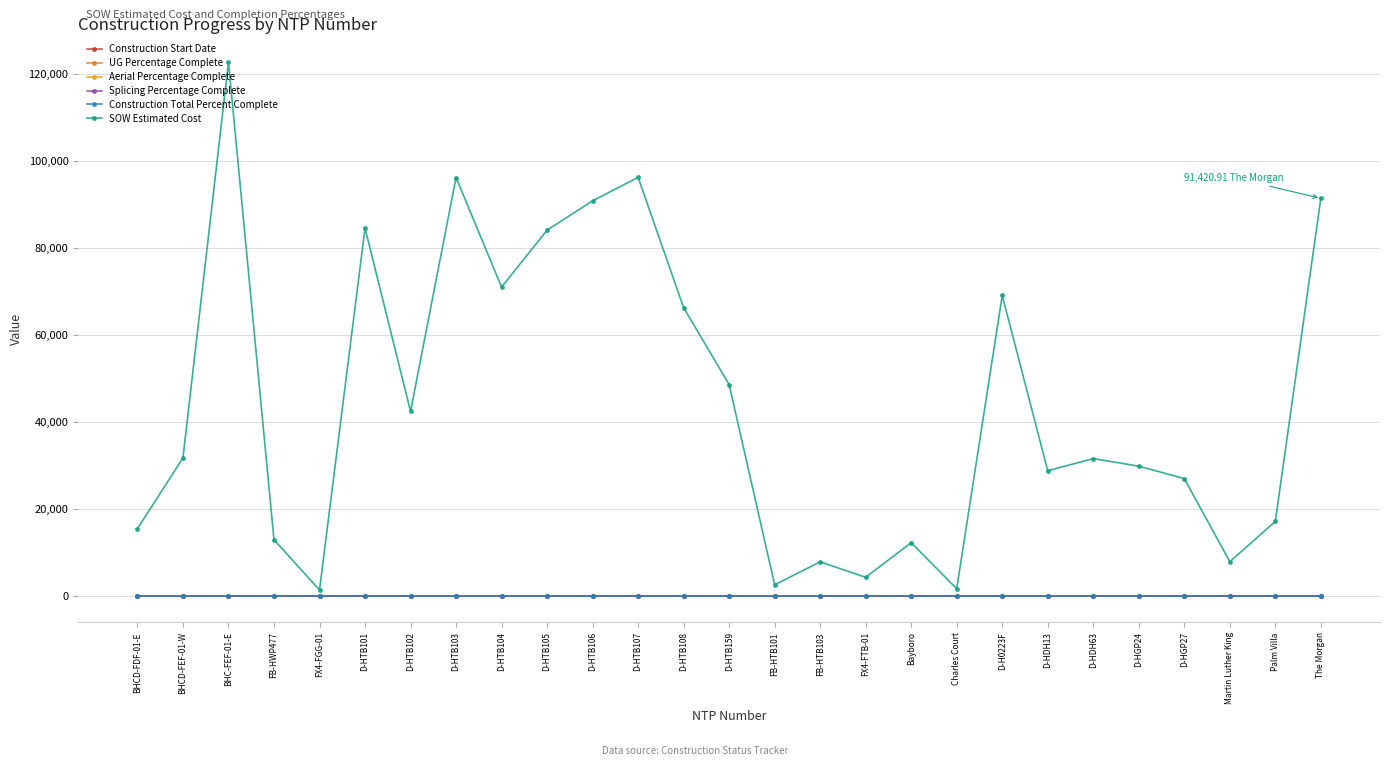

Does the chart have visible grid lines?

Yes